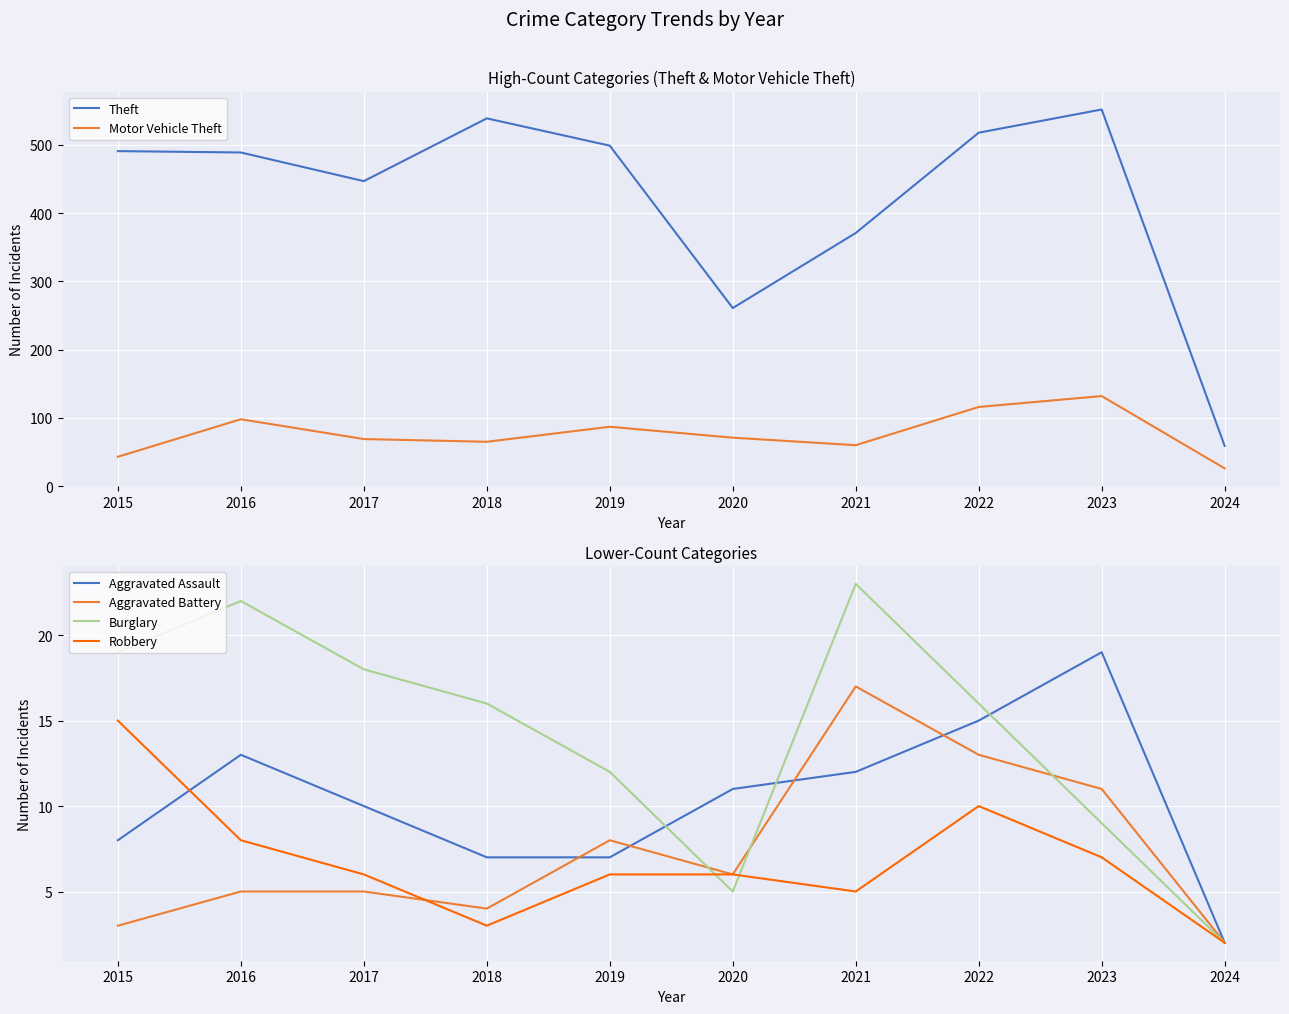

What is the difference between the second highest and minimum values in the Burglary series?

20